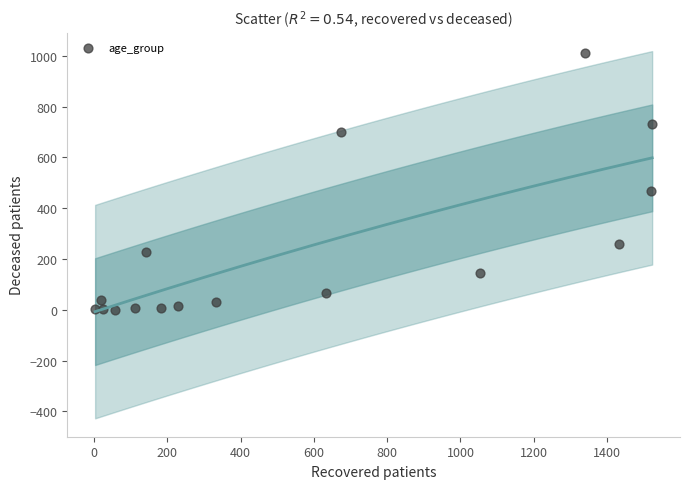

What is the range of X values (max minus min)?

1520